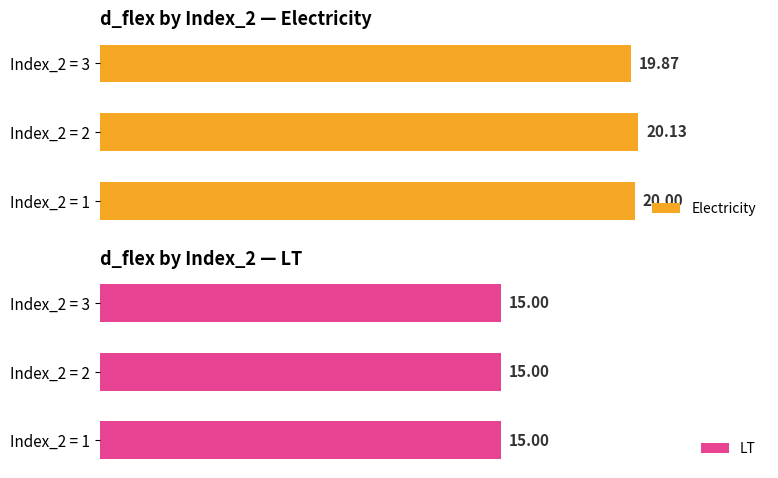

List the labels in order of Electricity value, largest first.

Index_2 = 2, Index_2 = 1, Index_2 = 3